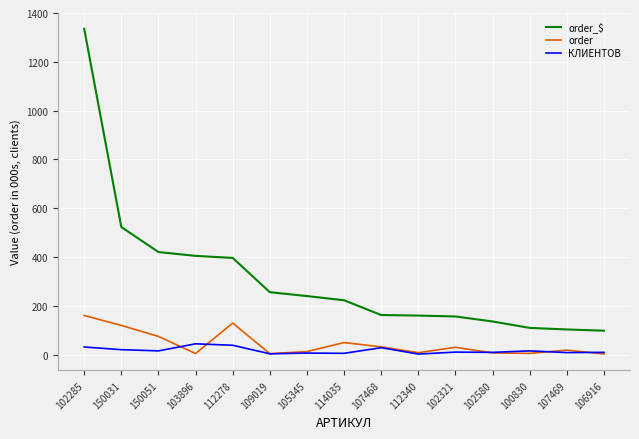

Is this an area chart (filled region under the line)?

No